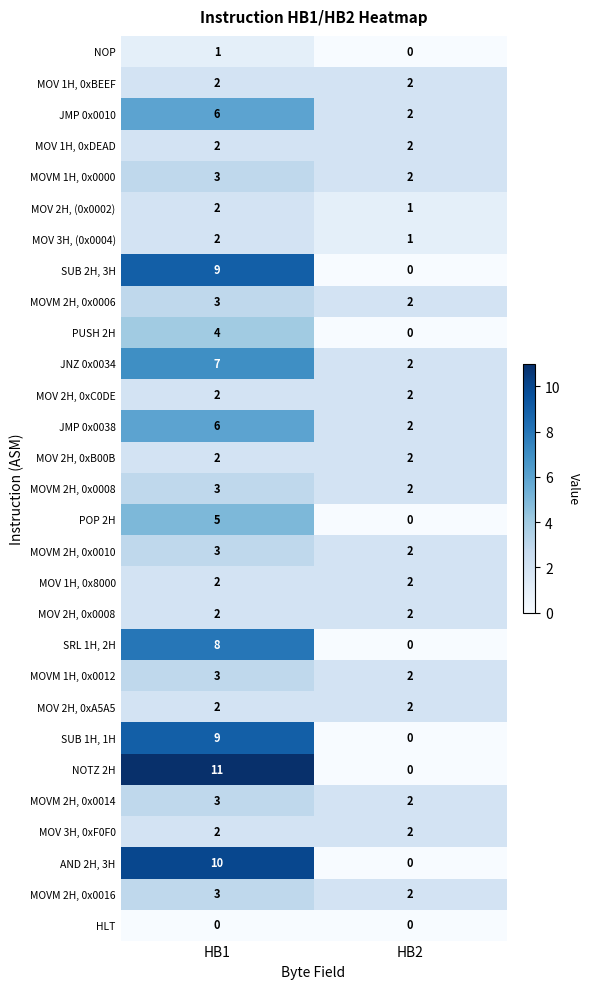

The value of POP 2H at HB2 is -2. True or false?

False